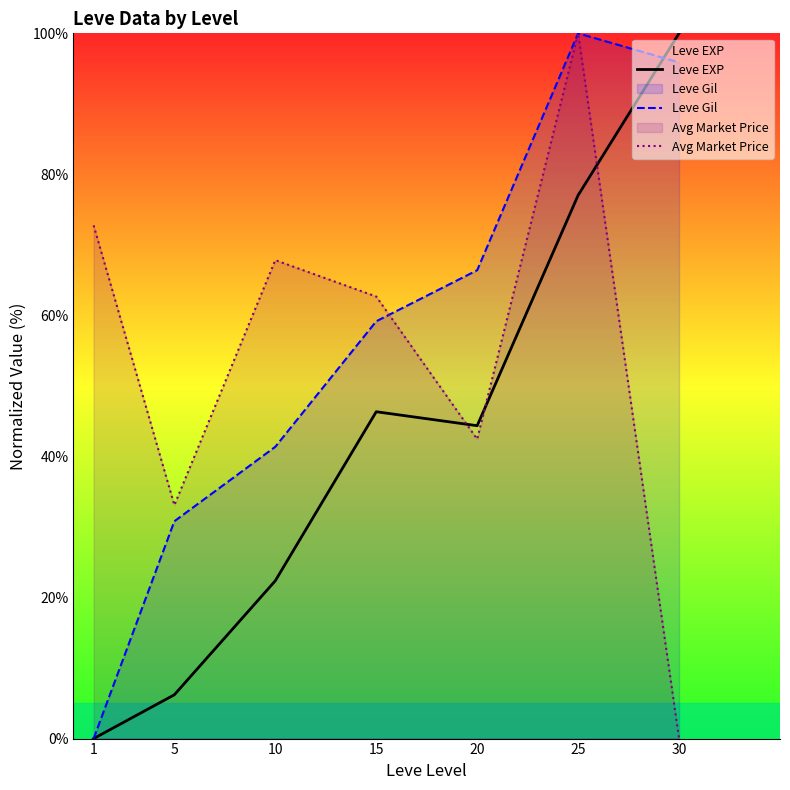

At which category is the sum across all series the highest?

25